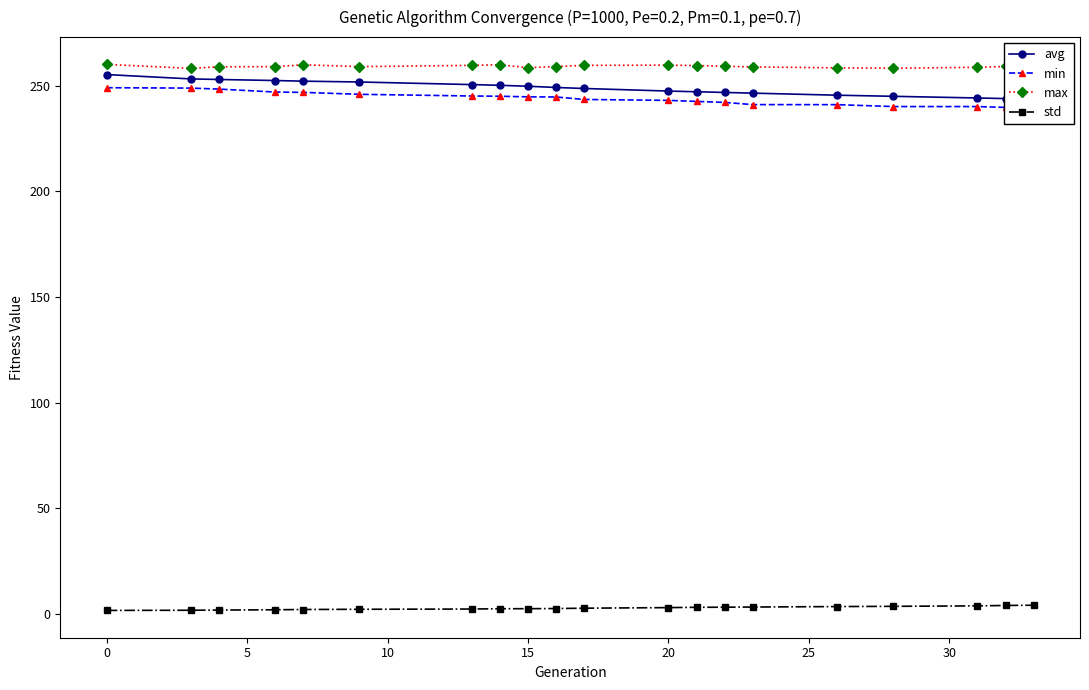

True or false: max has more than 2 interior local peaks.

True